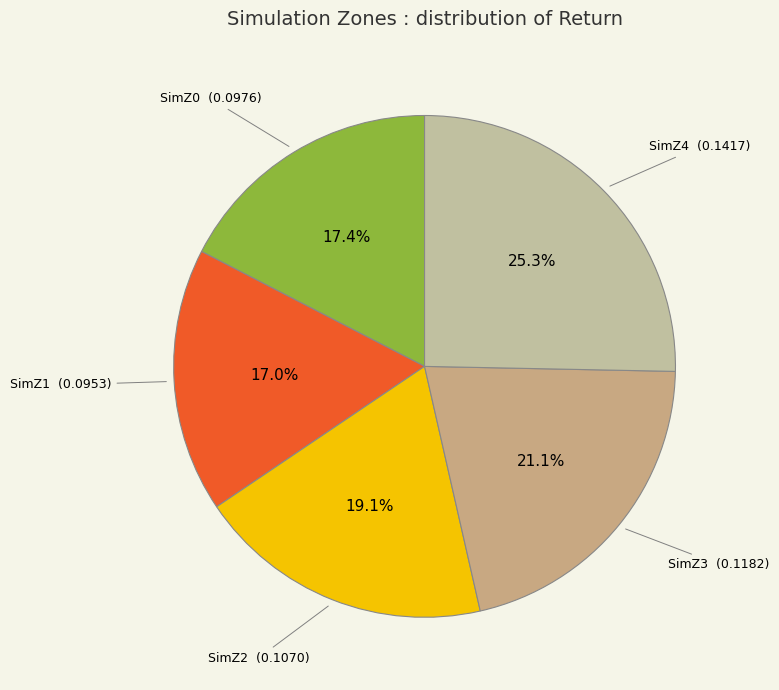

True or false: SimZ3 accounts for 28% of the total.

False